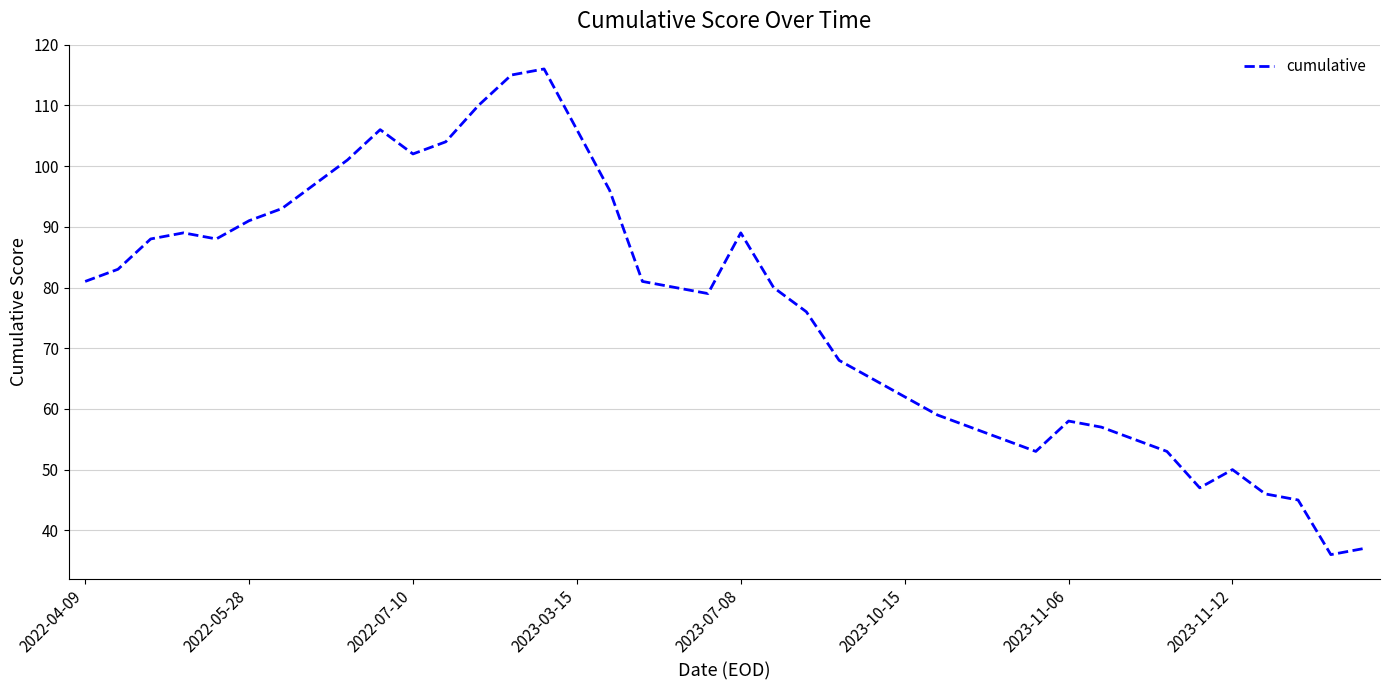

How many lines are shown in the chart?

1